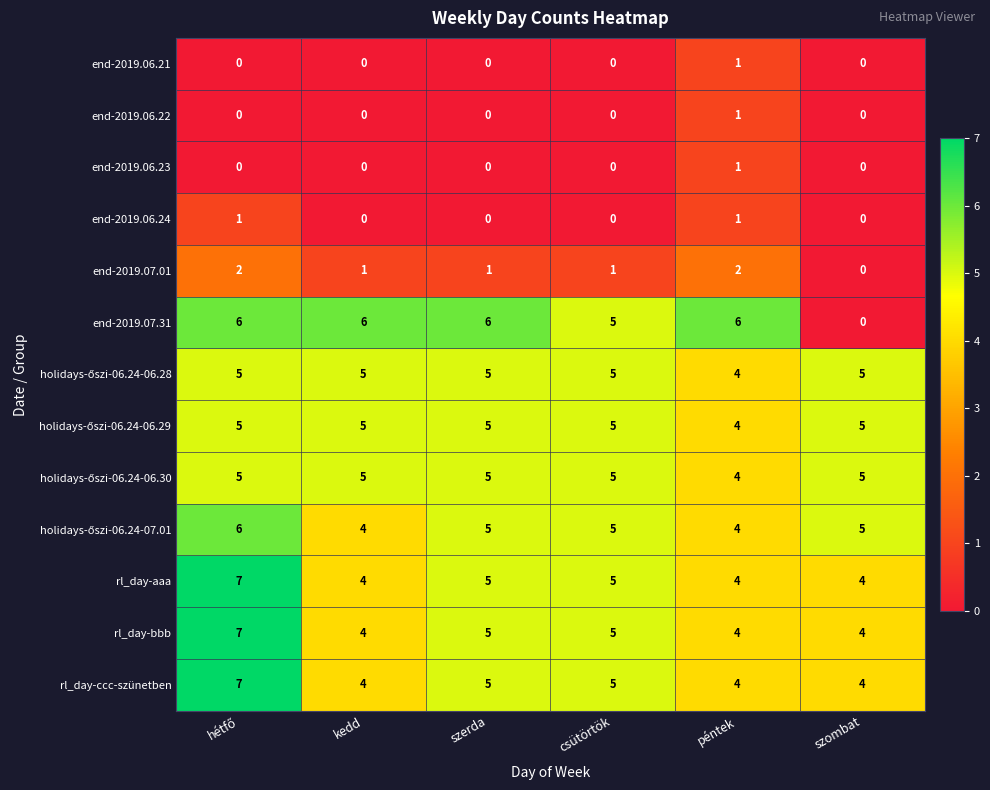

What is the sum of all rl_day-bbb values?

29